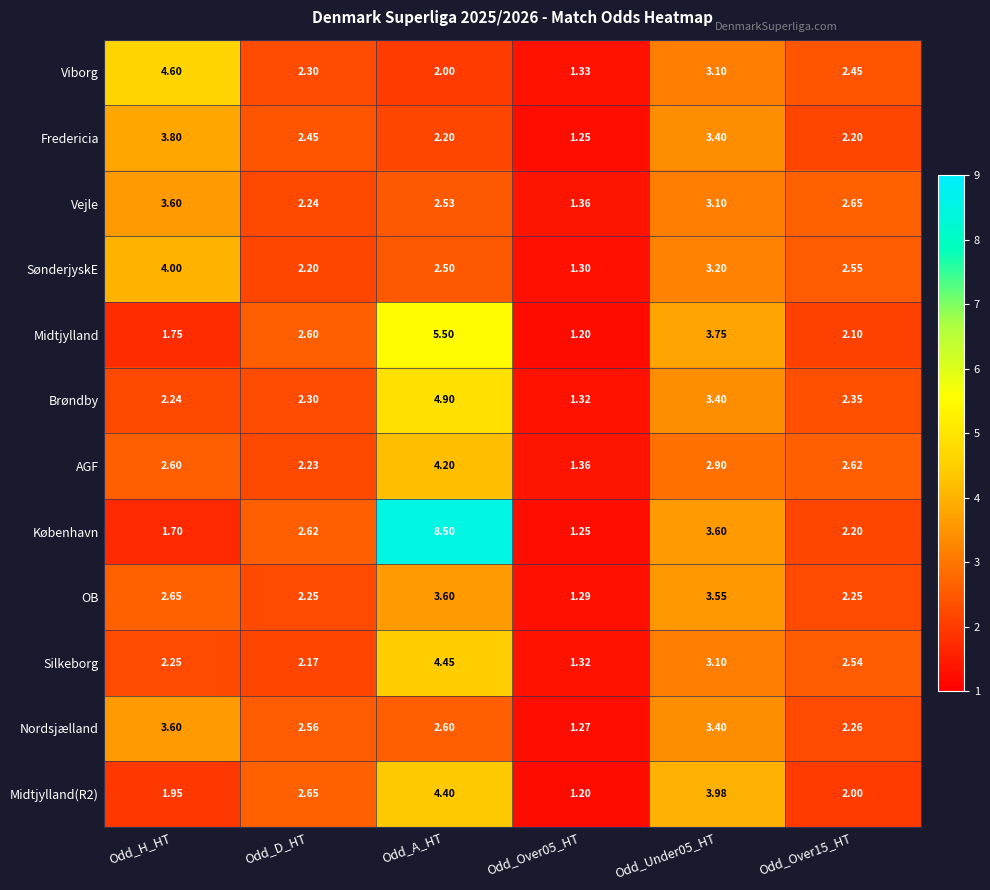

Which series has the largest total across all categories?

København